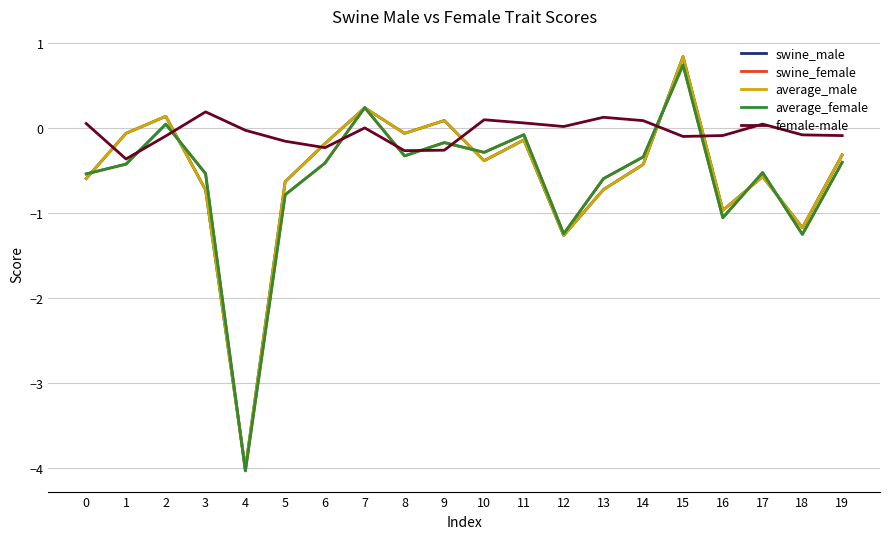

Is the value of swine_female at 7 greater than the value of average_male at 4?

Yes